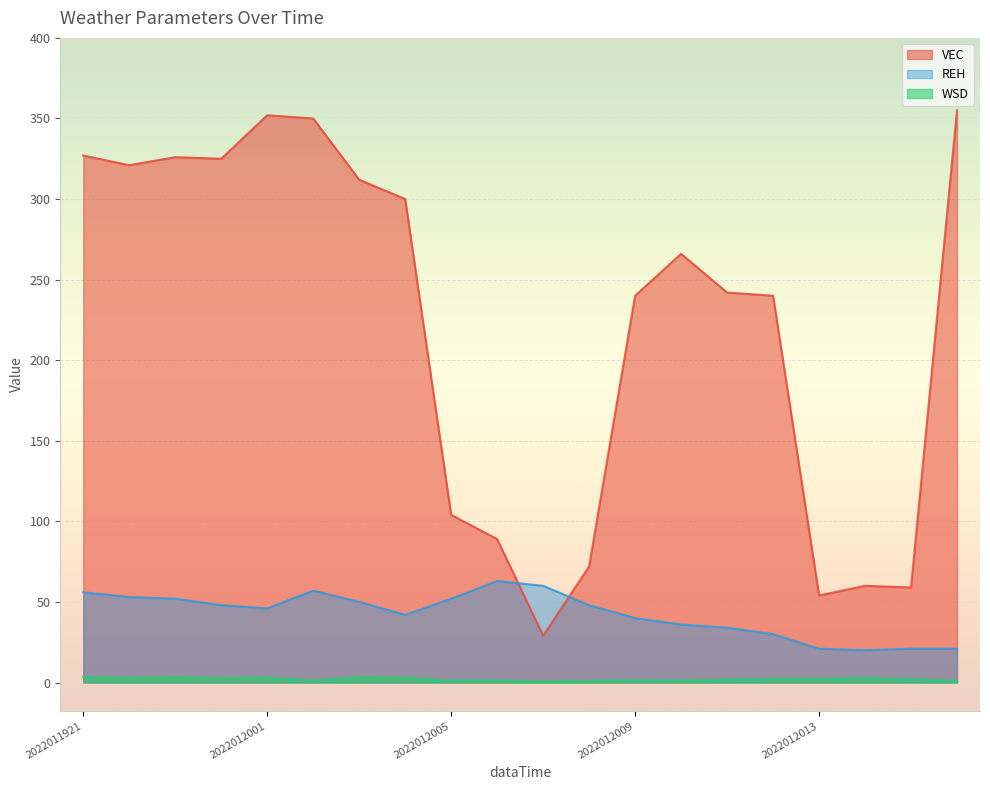

What is the difference between the maximum and minimum values in the REH series?

43.0